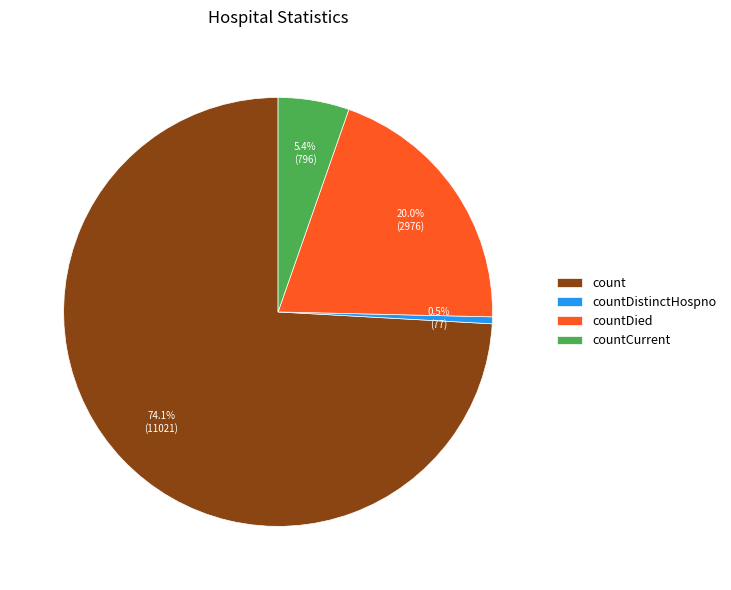

What is the smallest slice in the pie chart?

countDistinctHospno